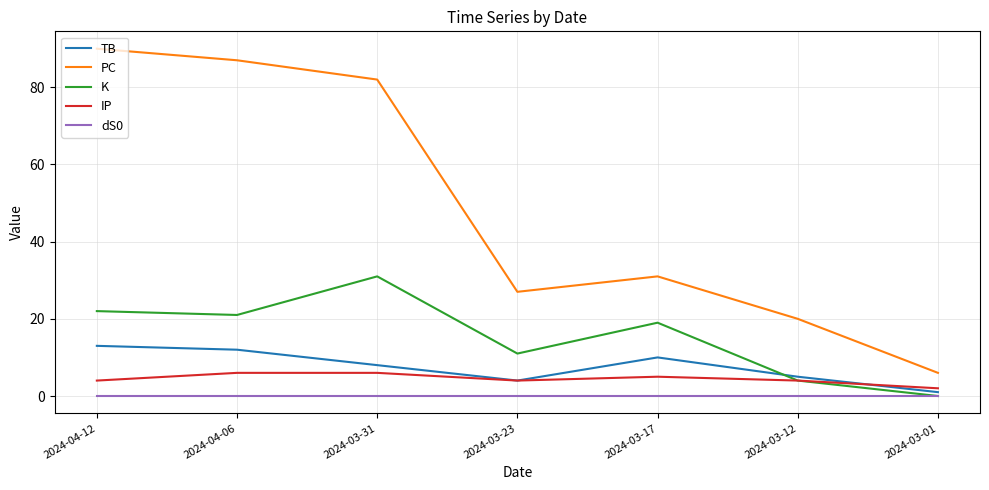

True or false: K and PC cross at least once.

False